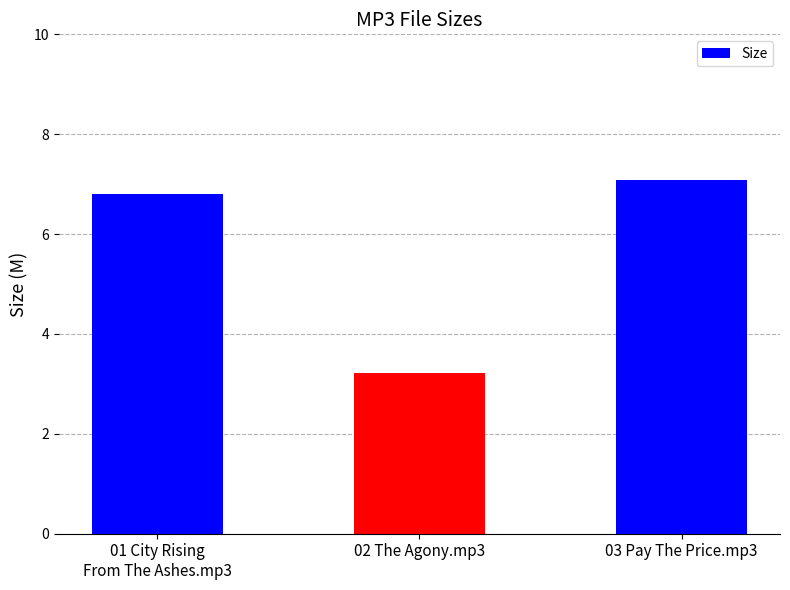

What is the greatest value displayed?

7.1